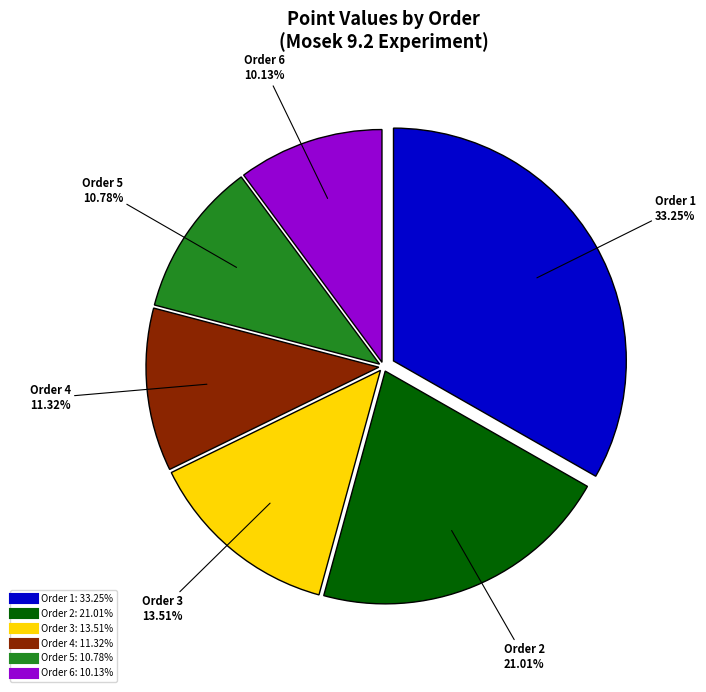

What is the smallest slice in the pie chart?

Order 6